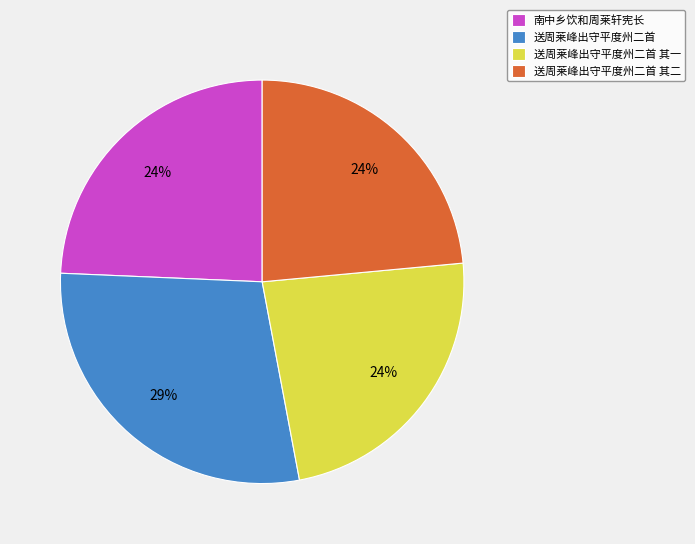

To the nearest percent, what portion does 送周莱峰出守平度州二首 represent?

29%